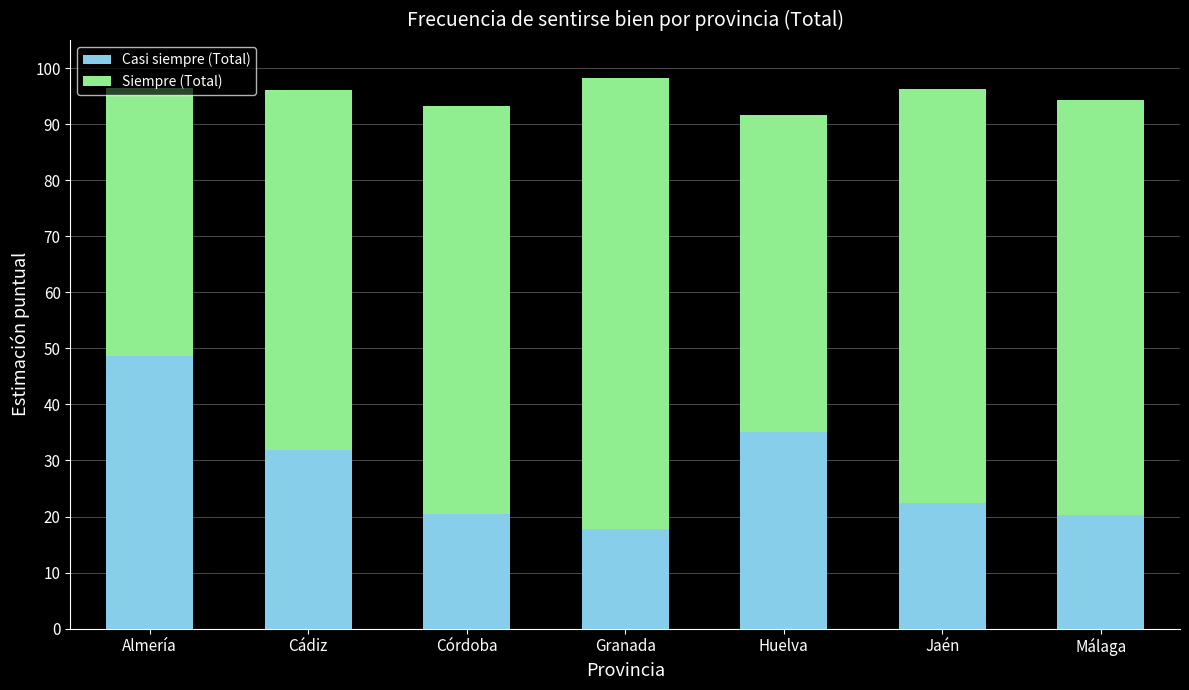

What are all the series names shown in the legend?

Casi siempre (Total), Siempre (Total)